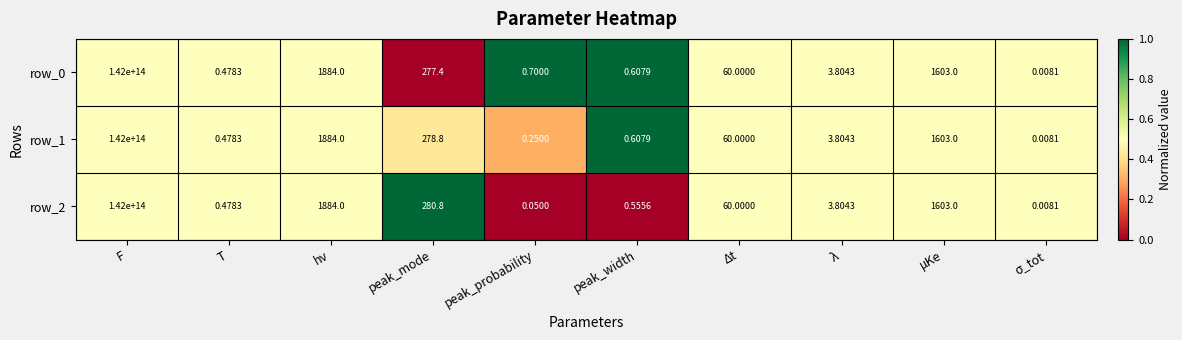

At which label is row_2 closest to 71000000000000?

hν